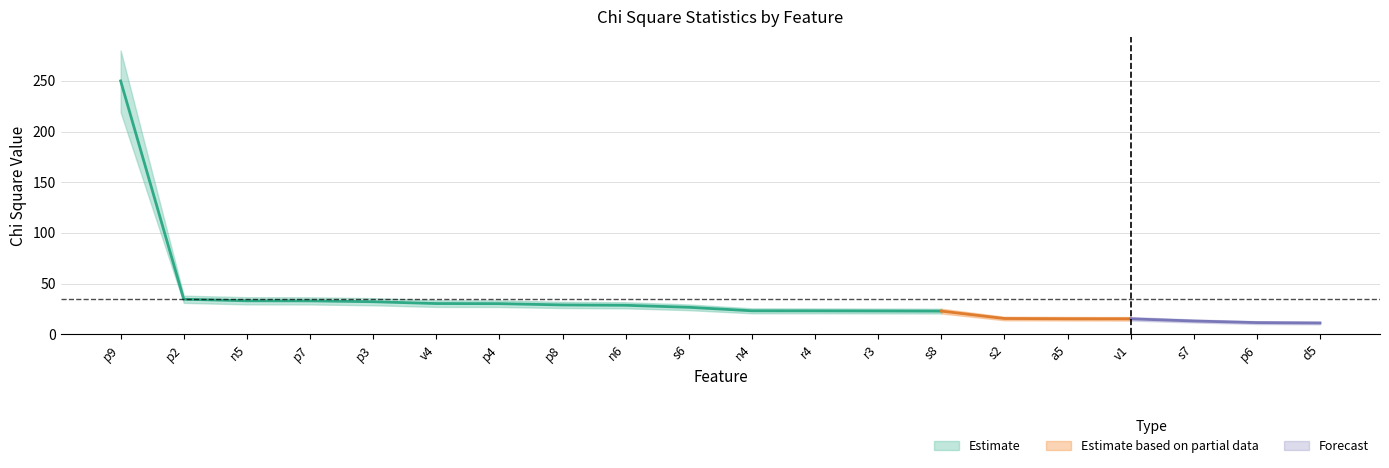

True or false: Chi Square has a value of 56.6 at p7.

False